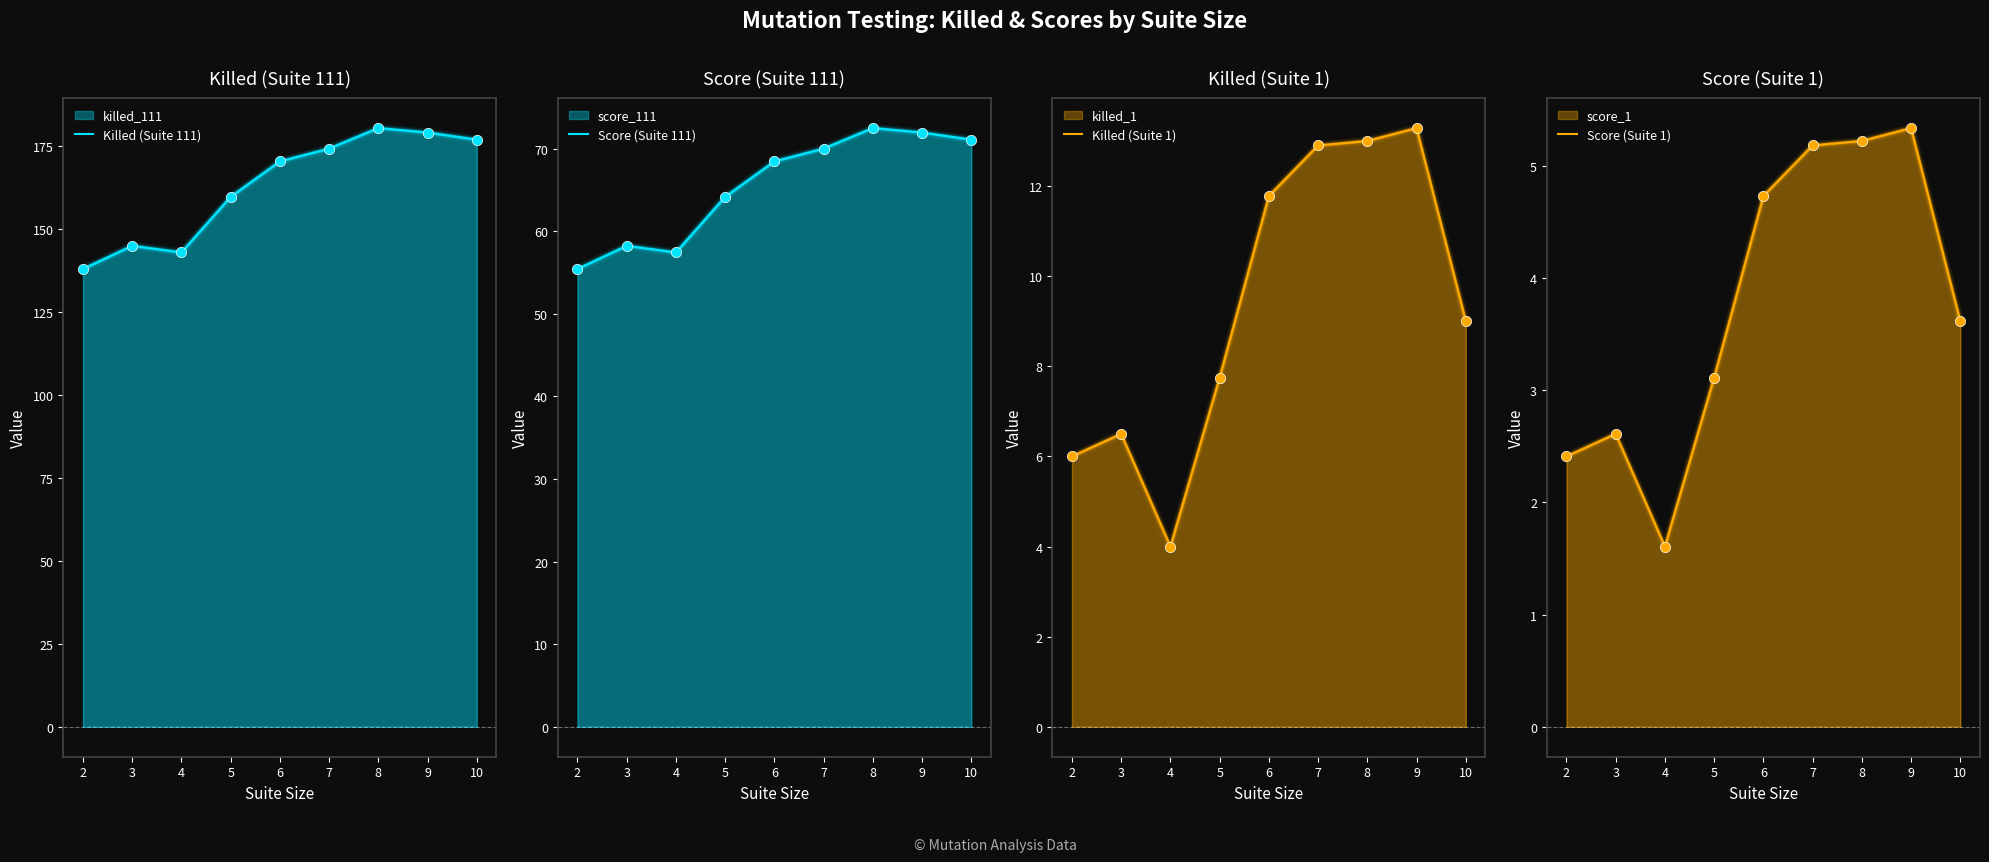

What are all the series names shown in the legend?

Killed (Suite 111), Score (Suite 111), Killed (Suite 1), Score (Suite 1)